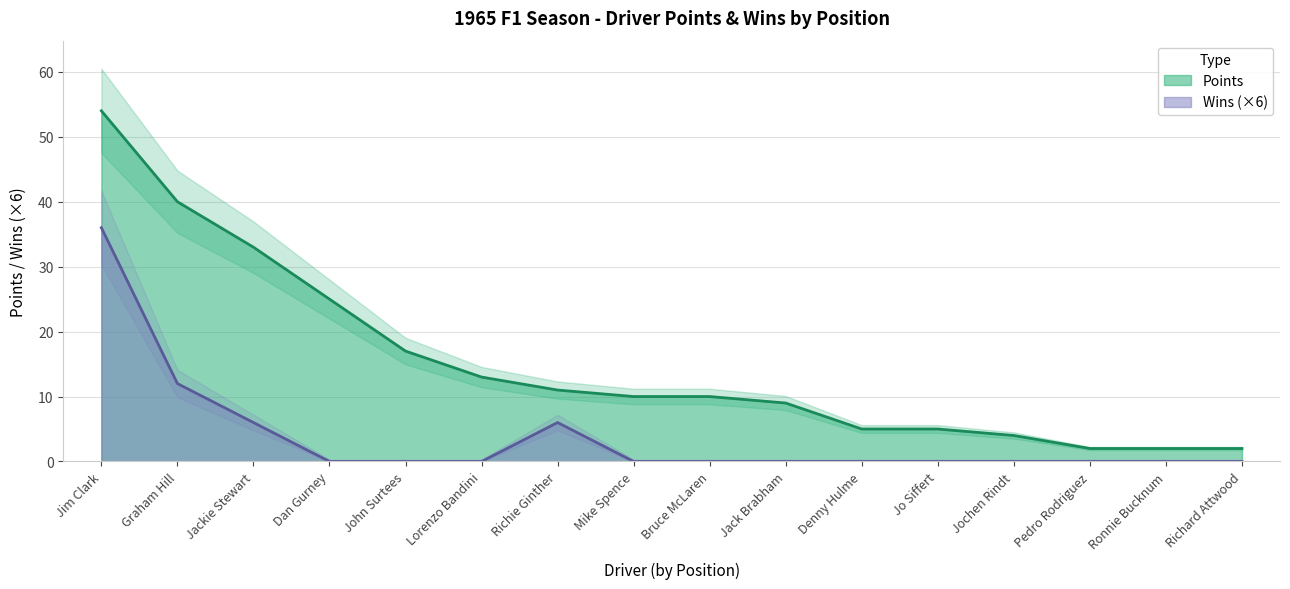

Between 13 and 14, which series saw the biggest shift?

Points